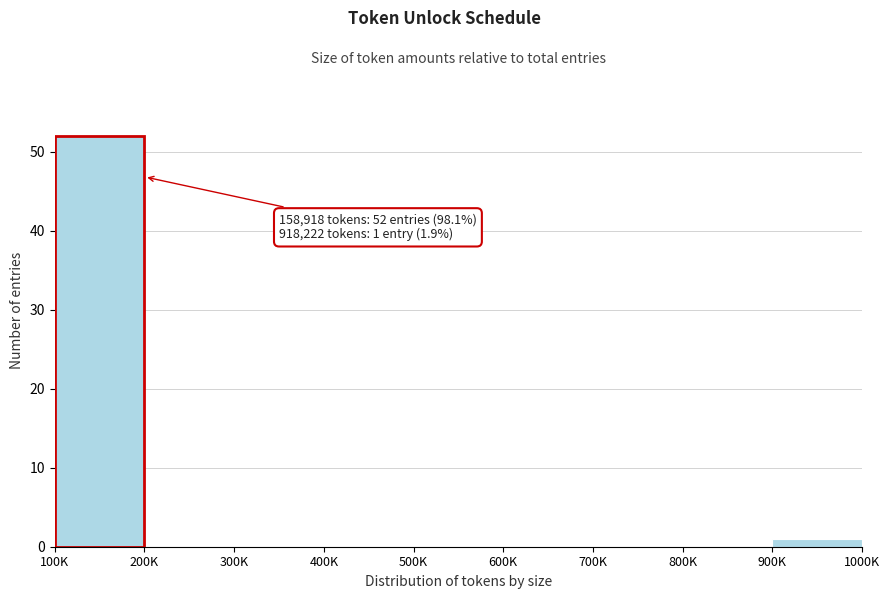

Reading left to right, extract all data points from this chart.

100K=52	200K=0	300K=0	400K=0	500K=0	600K=0	700K=0	800K=0	900K=1